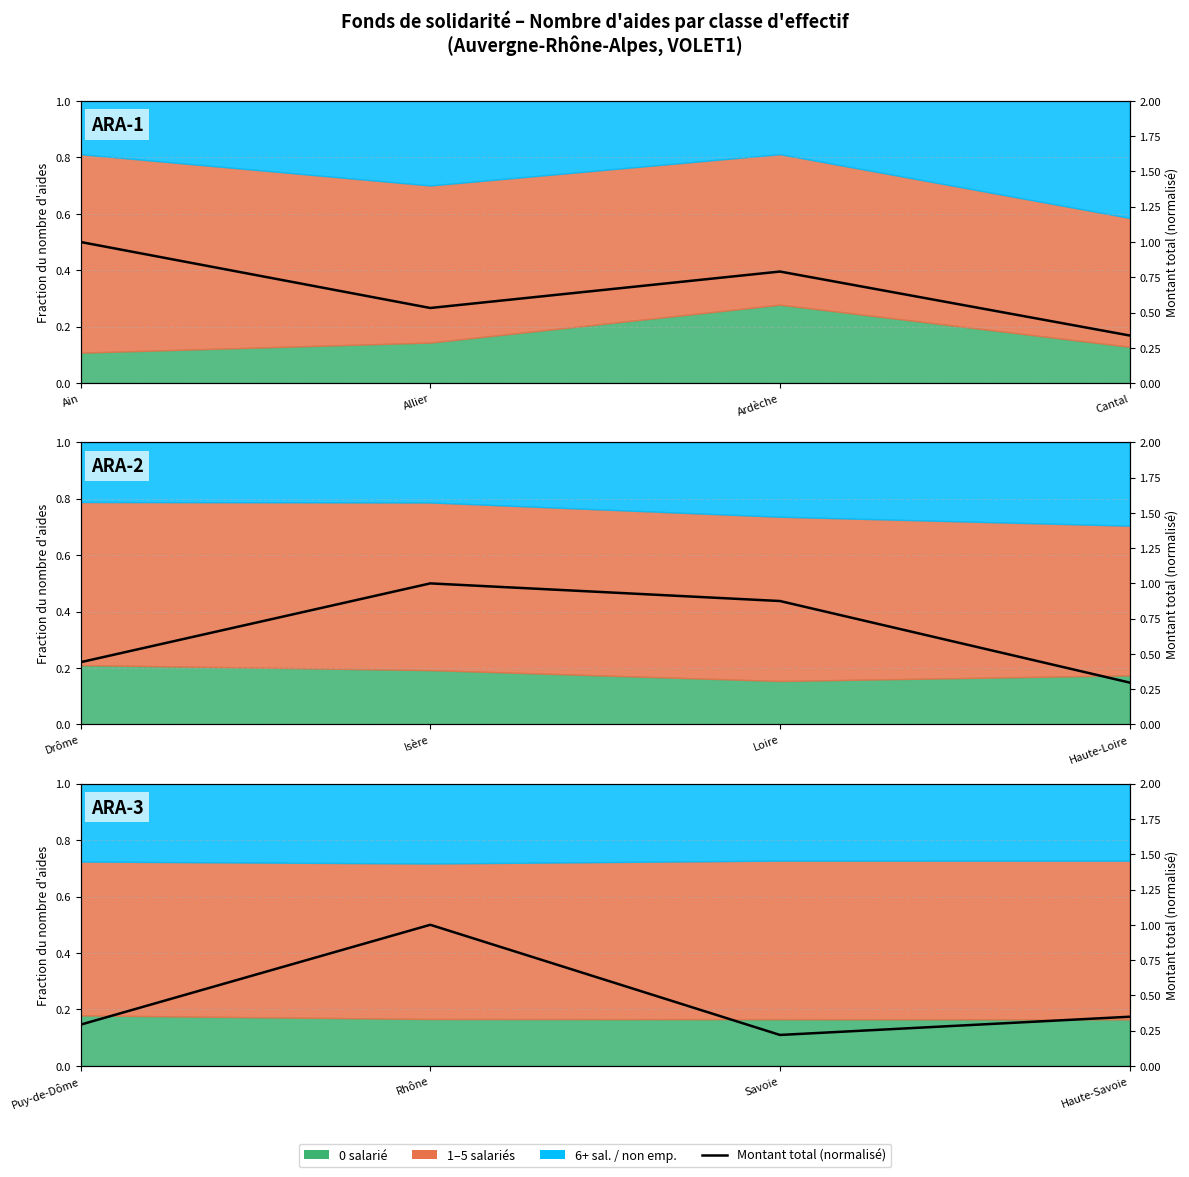

What is the label of the 3rd point from the left?

Ardèche